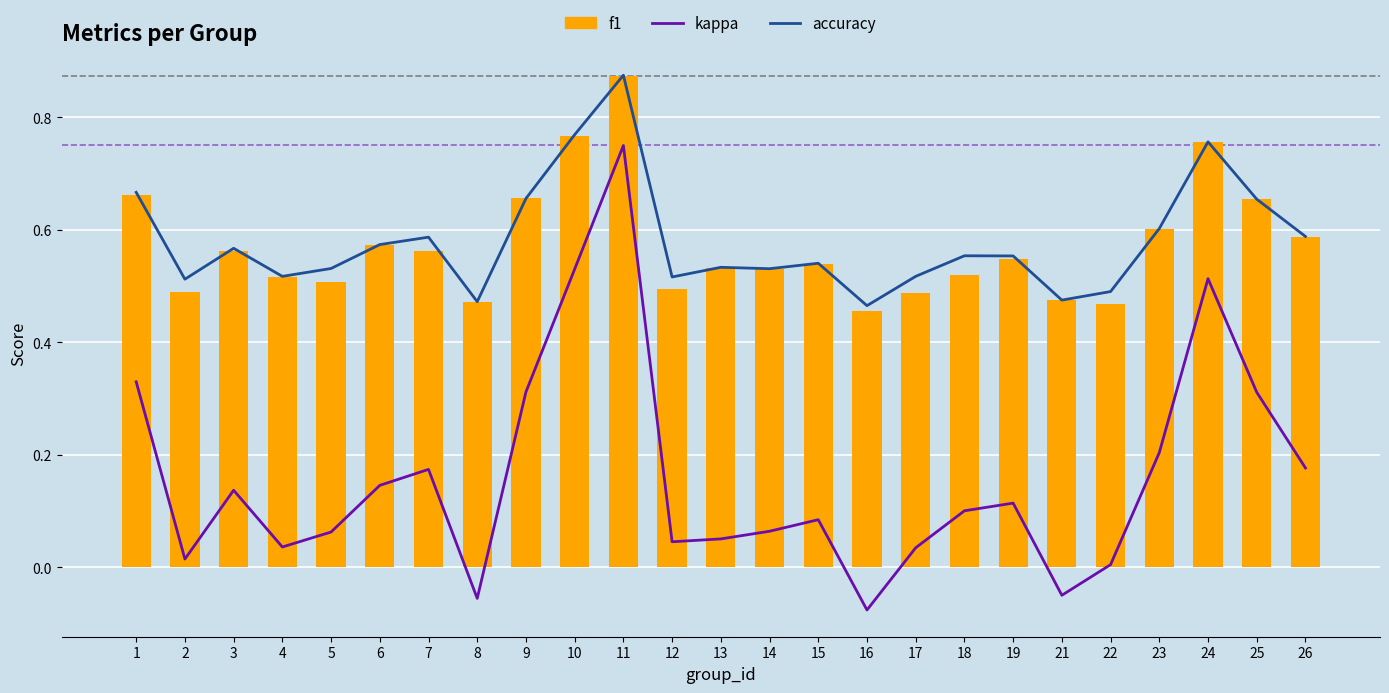

Which has a higher value, 9 or 25?

9